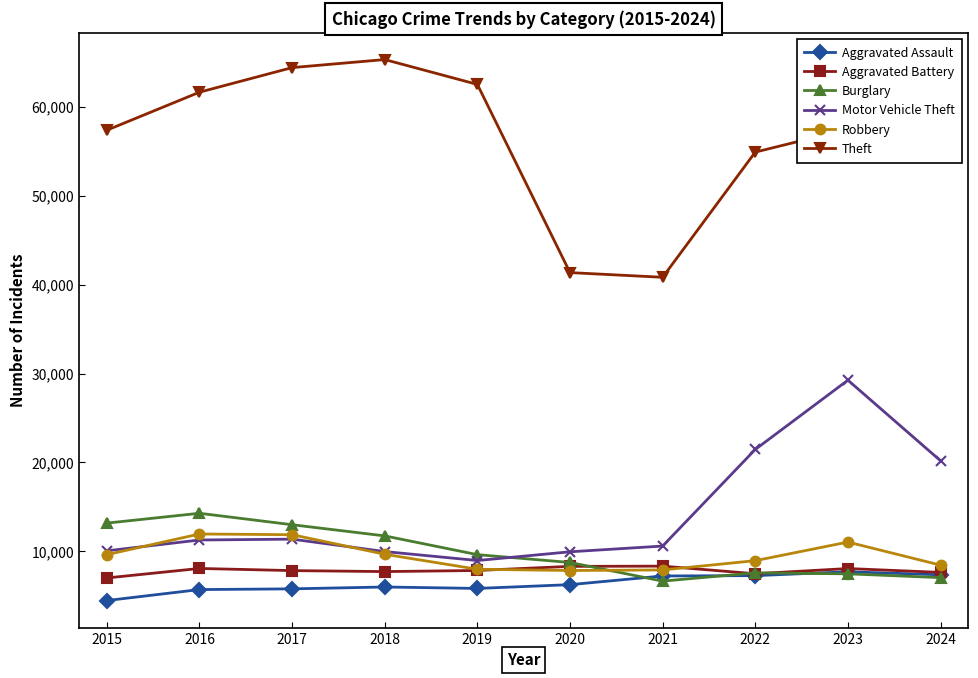

Read the Motor Vehicle Theft value at 2018, to the nearest 100.

10000